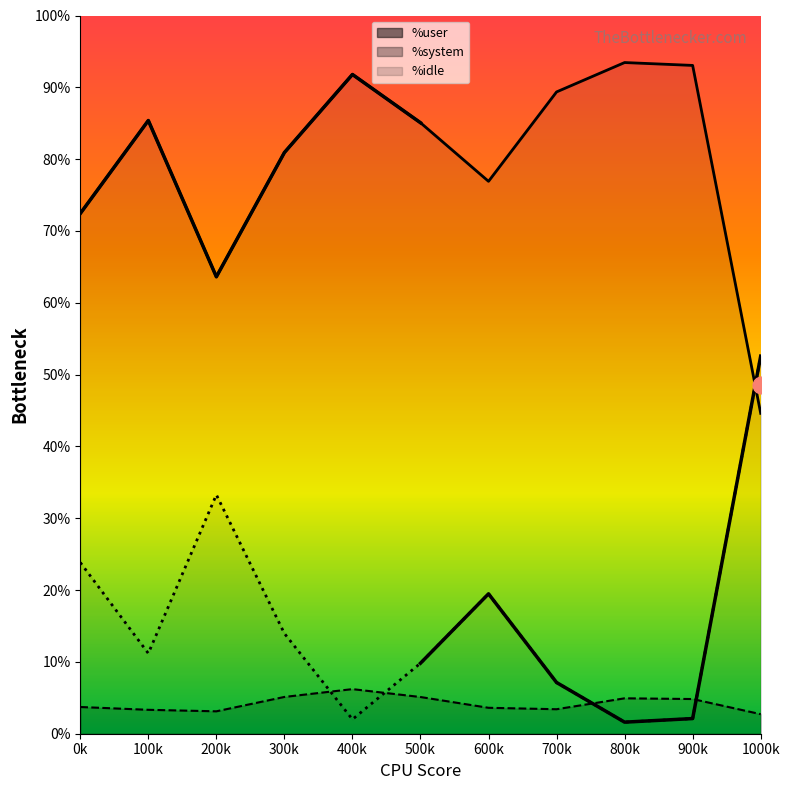

What is the average value of the %idle series?

16.1